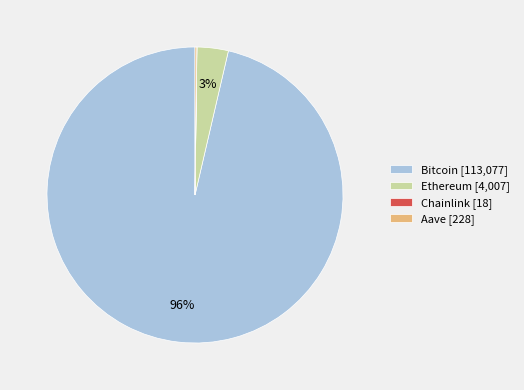

Is it true that Ethereum [4,007] is 11% of the pie?

False